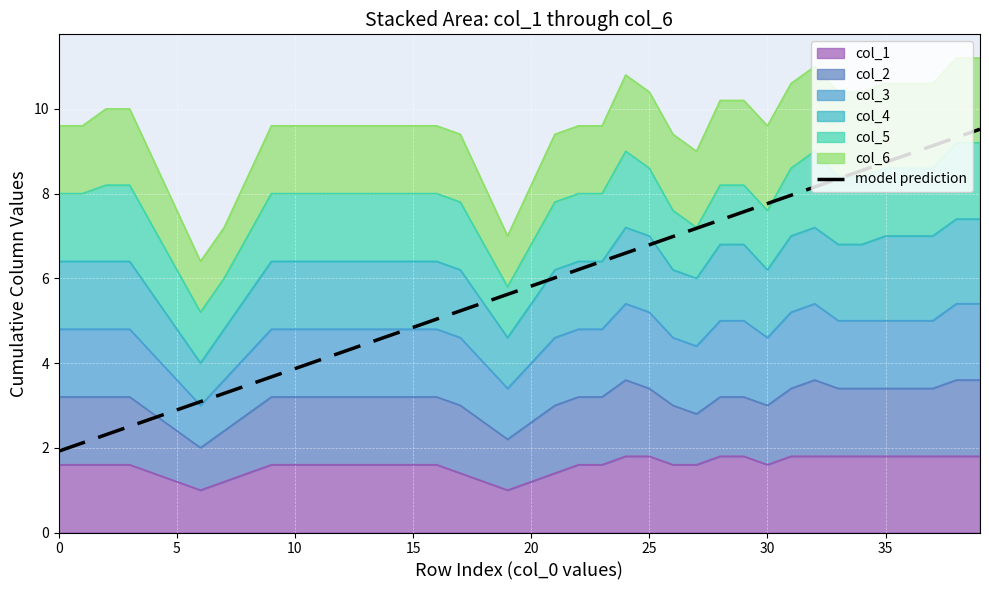

At which label does the data first exceed 5?

16